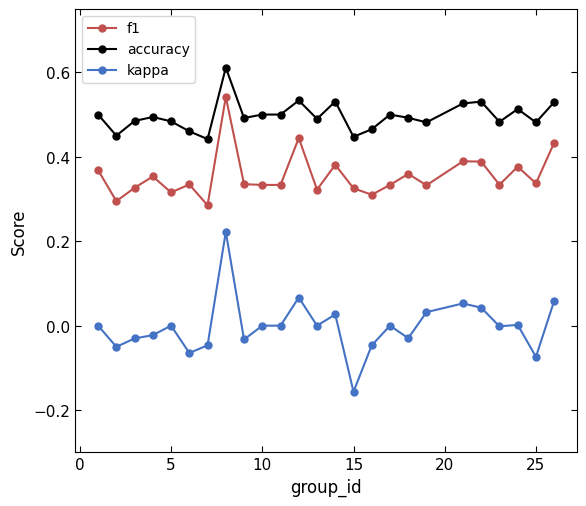

True or false: kappa has more than 2 points higher than both neighbors.

True